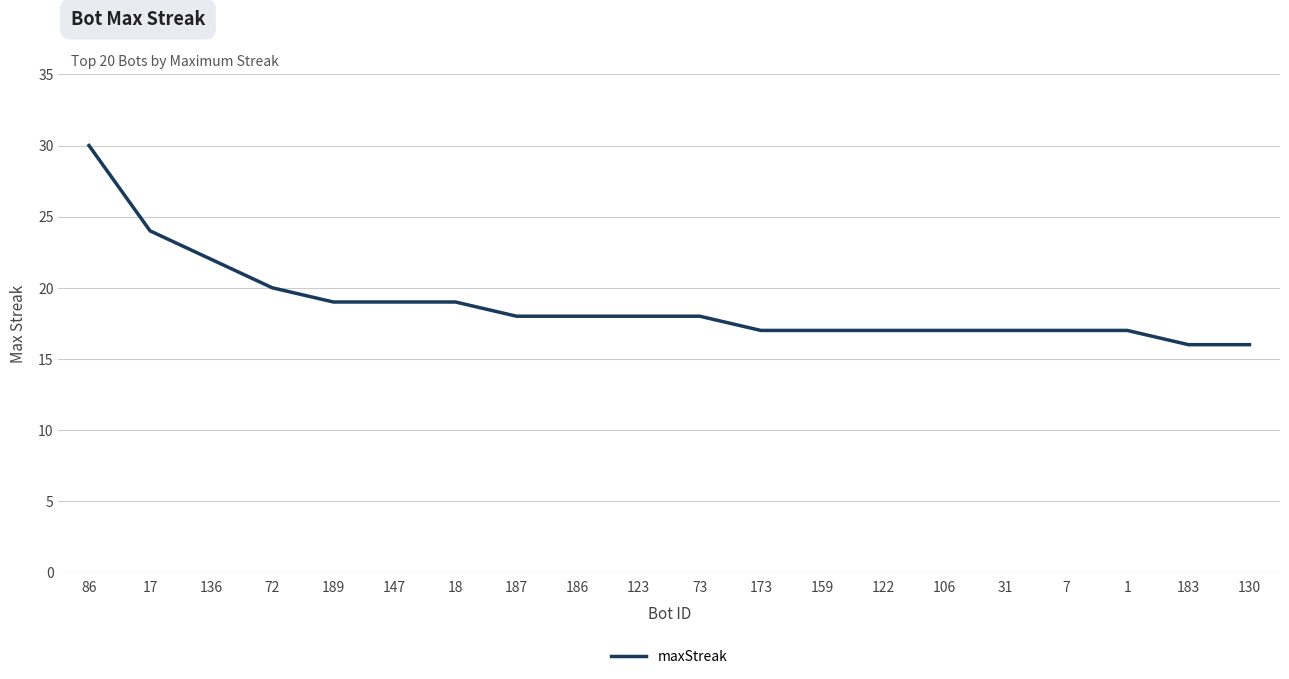

What is the smallest value displayed?

16